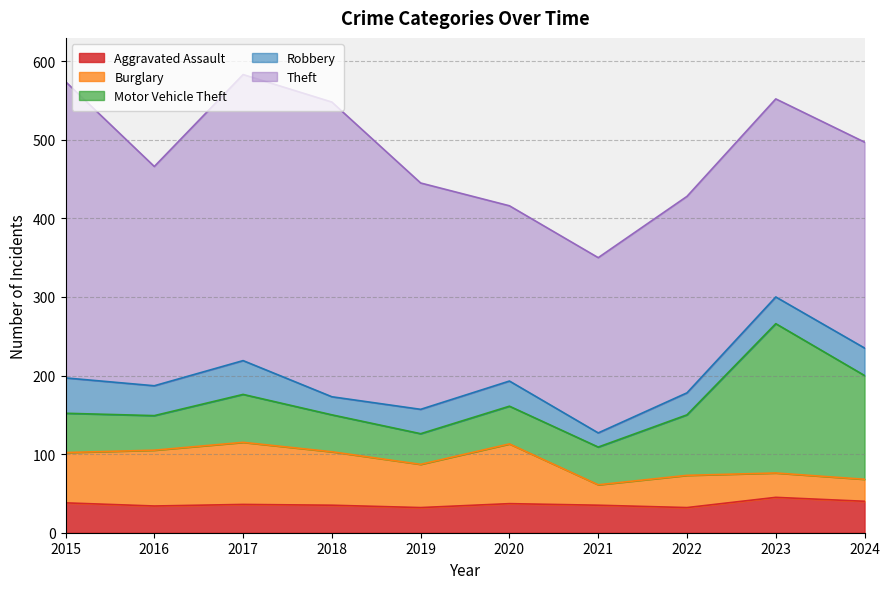

True or false: Aggravated Assault and Theft intersect in this chart.

False